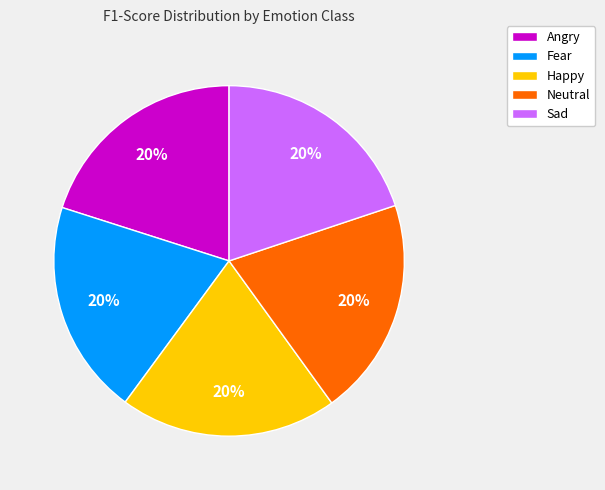

What is the ratio of the value at Angry to the value at Neutral?

1.0